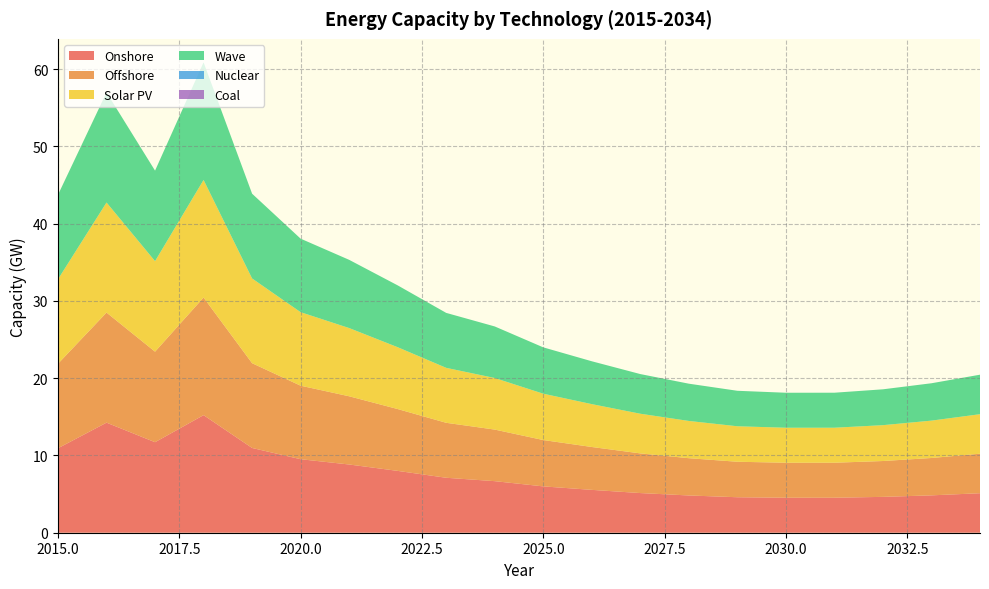

Reading left to right, what are all the values shown in this chart?

Onshore: 2015=10.9	2016=14.2	2017=11.7	2018=15.2	2019=11.0	2020=9.5	2021=8.8	2022=8.0	2023=7.1	2024=6.7	2025=6.0	2026=5.5	2027=5.1	2028=4.8	2029=4.6	2030=4.5	2031=4.5	2032=4.6	2033=4.8	2034=5.1
Offshore: 2015=10.9	2016=14.2	2017=11.7	2018=15.2	2019=11.0	2020=9.5	2021=8.8	2022=8.0	2023=7.1	2024=6.7	2025=6.0	2026=5.5	2027=5.1	2028=4.8	2029=4.6	2030=4.5	2031=4.5	2032=4.6	2033=4.8	2034=5.1
Solar PV: 2015=10.9	2016=14.2	2017=11.7	2018=15.2	2019=11.0	2020=9.5	2021=8.8	2022=8.0	2023=7.1	2024=6.7	2025=6.0	2026=5.5	2027=5.1	2028=4.8	2029=4.6	2030=4.5	2031=4.5	2032=4.6	2033=4.8	2034=5.1
Wave: 2015=10.9	2016=14.2	2017=11.7	2018=15.2	2019=11.0	2020=9.5	2021=8.8	2022=8.0	2023=7.1	2024=6.7	2025=6.0	2026=5.5	2027=5.1	2028=4.8	2029=4.6	2030=4.5	2031=4.5	2032=4.6	2033=4.8	2034=5.1
Nuclear: 2015=0.0	2016=0.0	2017=0.0	2018=0.0	2019=0.0	2020=0.0	2021=0.0	2022=0.0	2023=0.0	2024=0.0	2025=0.0	2026=0.0	2027=0.0	2028=0.0	2029=0.0	2030=0.0	2031=0.0	2032=0.0	2033=0.0	2034=0.0
Coal: 2015=0.0	2016=0.0	2017=0.0	2018=0.0	2019=0.0	2020=0.0	2021=0.0	2022=0.0	2023=0.0	2024=0.0	2025=0.0	2026=0.0	2027=0.0	2028=0.0	2029=0.0	2030=0.0	2031=0.0	2032=0.0	2033=0.0	2034=0.0